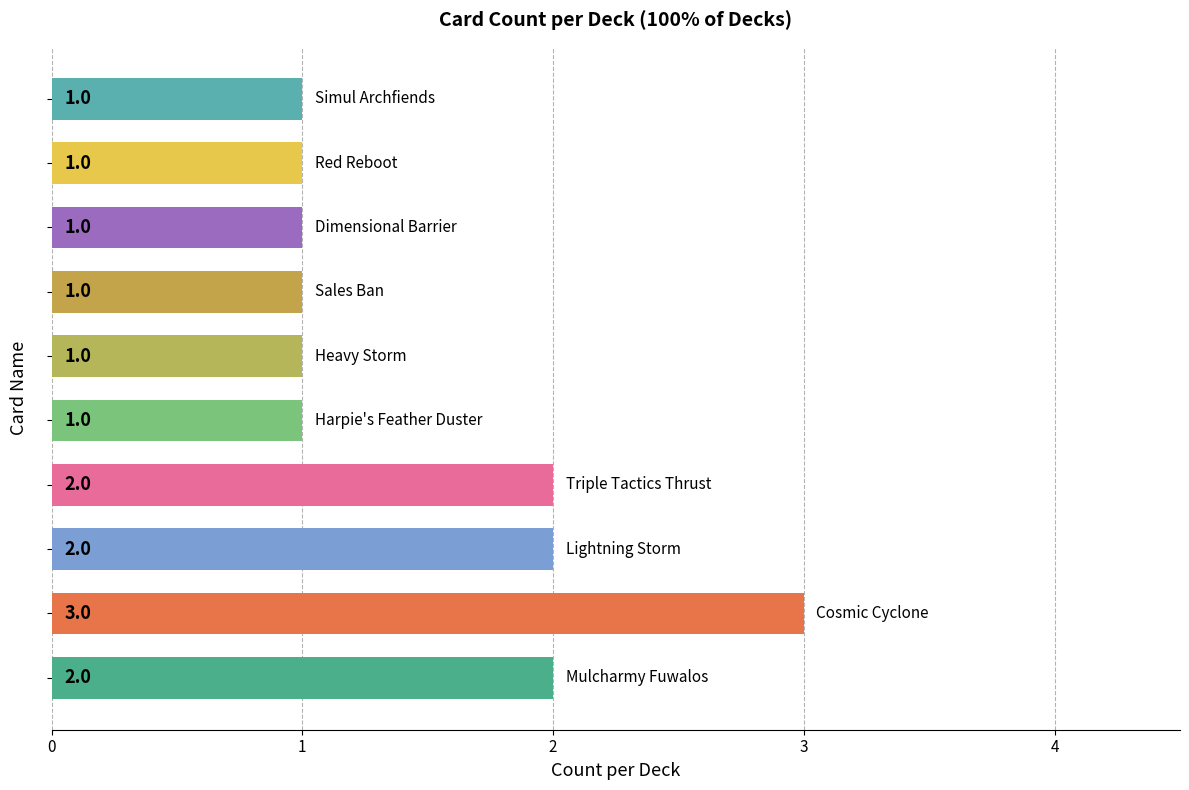

Reading top to bottom, transcribe all the data shown in this chart.

1	1	1	1	1	1	2	2	3	2